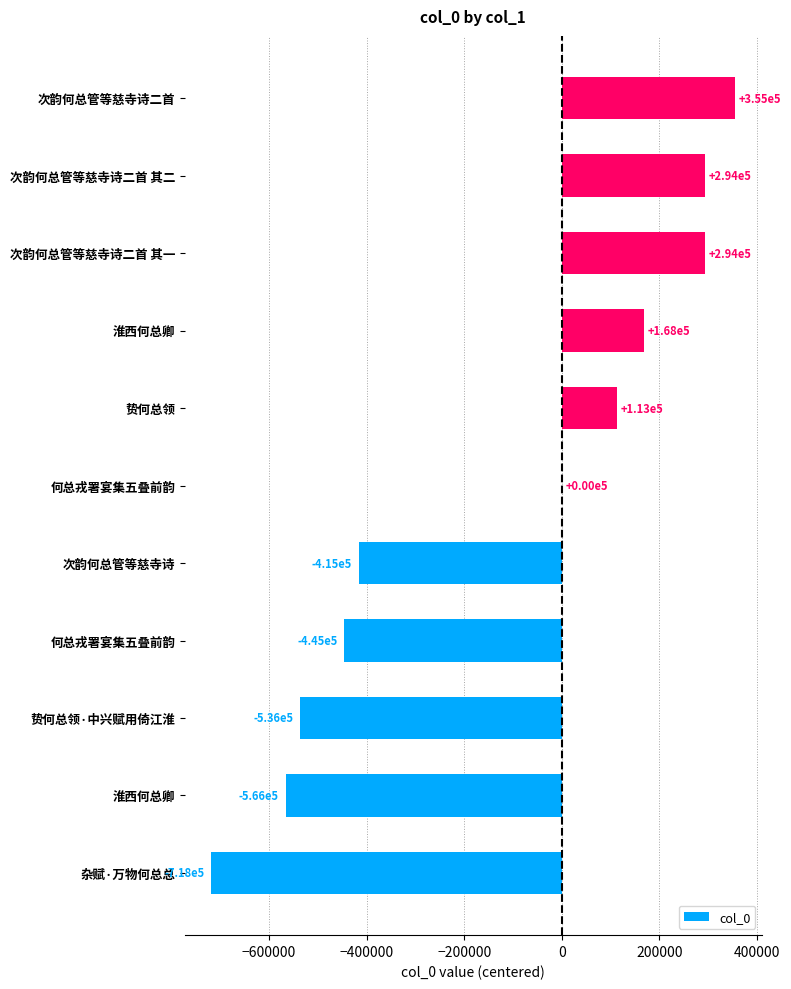

What is the difference between the maximum and minimum values?

1073252